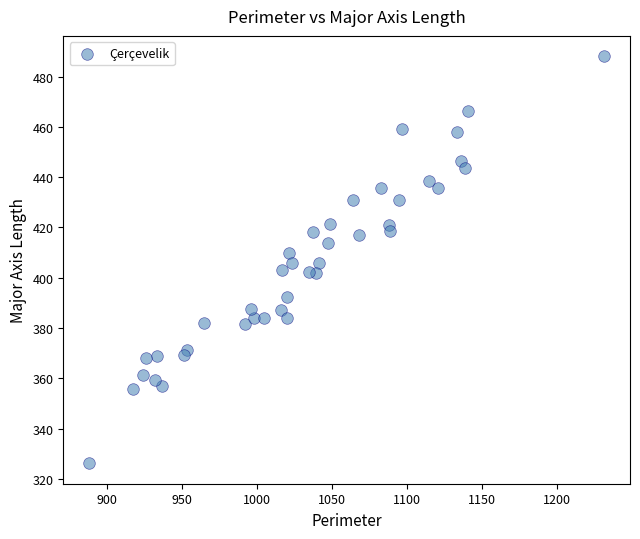

What is the range of X values (max minus min)?

343.4